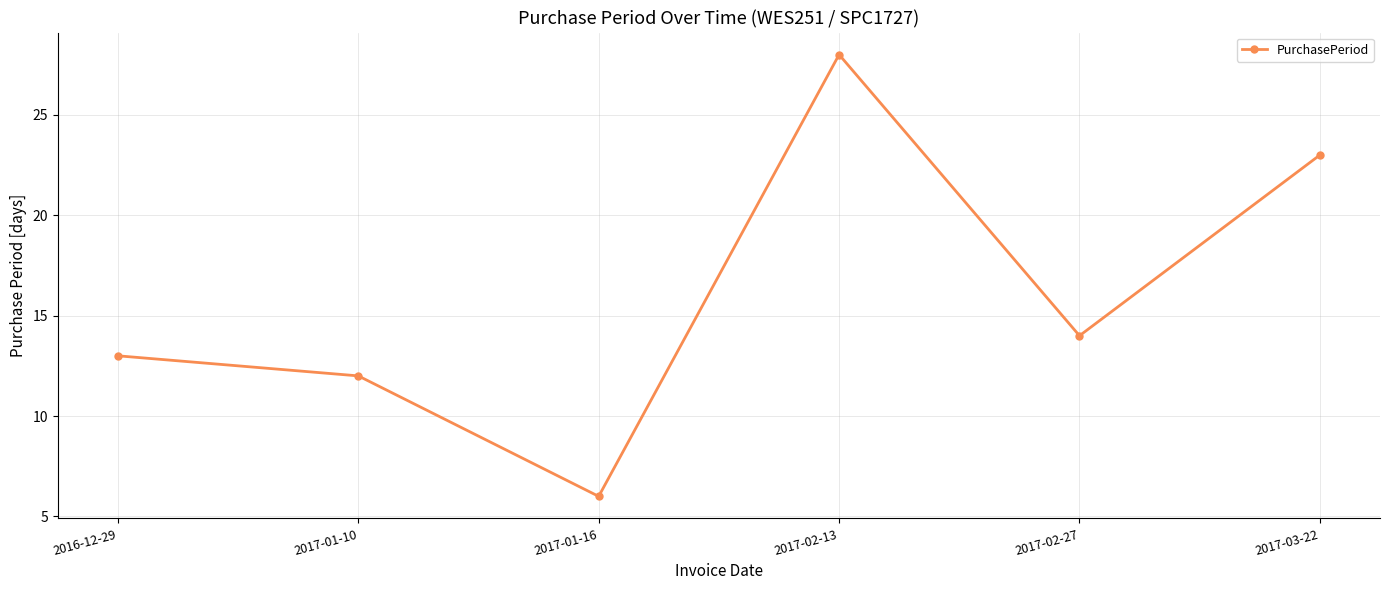

What is the value of the 3rd point from the left?

6